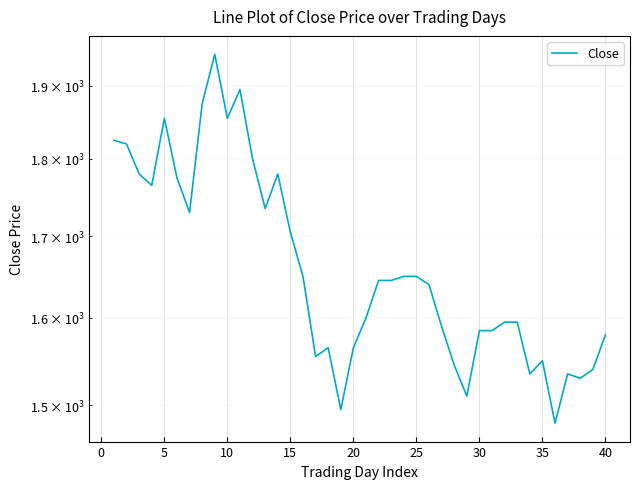

What is the greatest value displayed?

1945